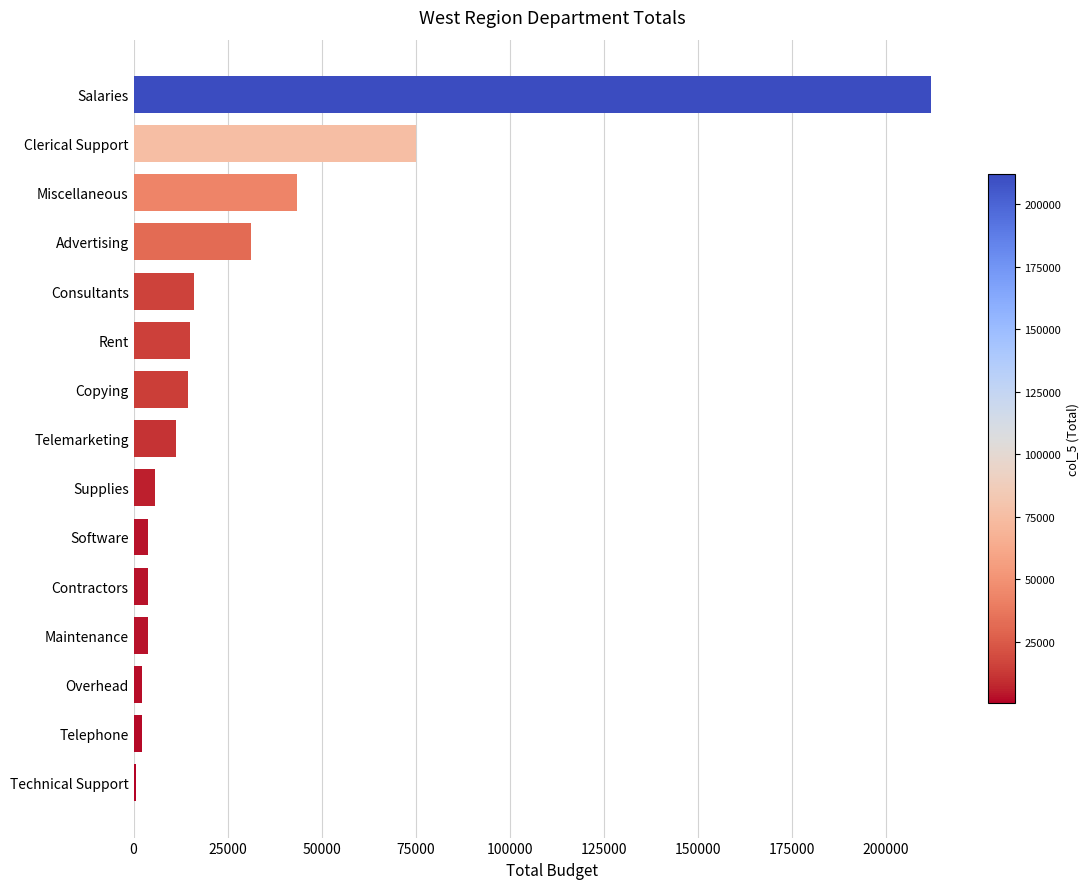

What is the sum of all values?

440390